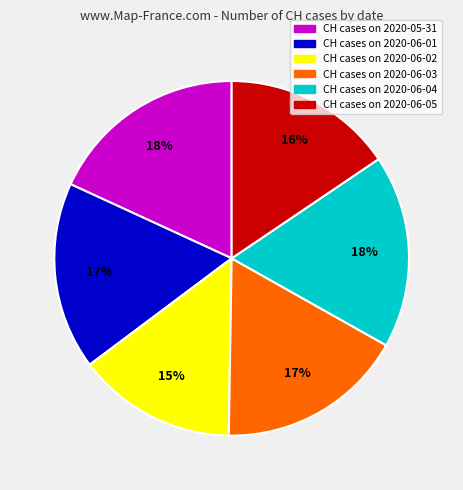

To the nearest percent, what is the average slice percentage?

17%